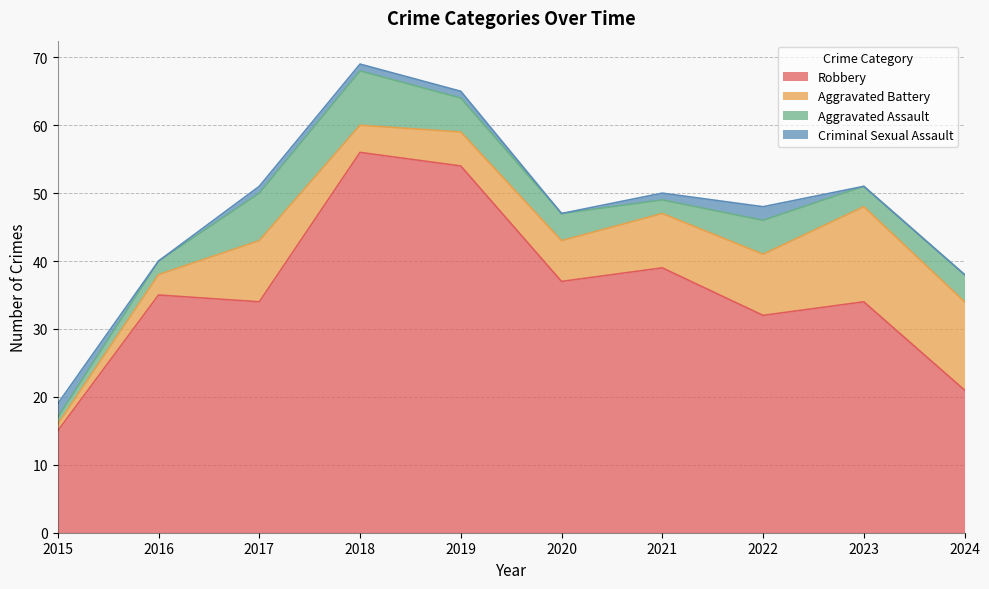

How many data points in Aggravated Assault are less than 4?

4